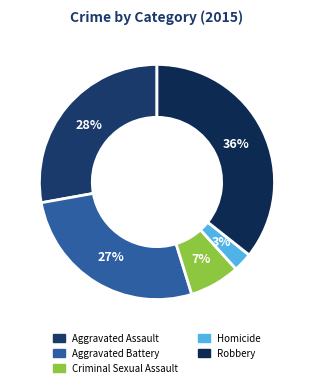

Does Homicide account for over 50% of the chart?

No